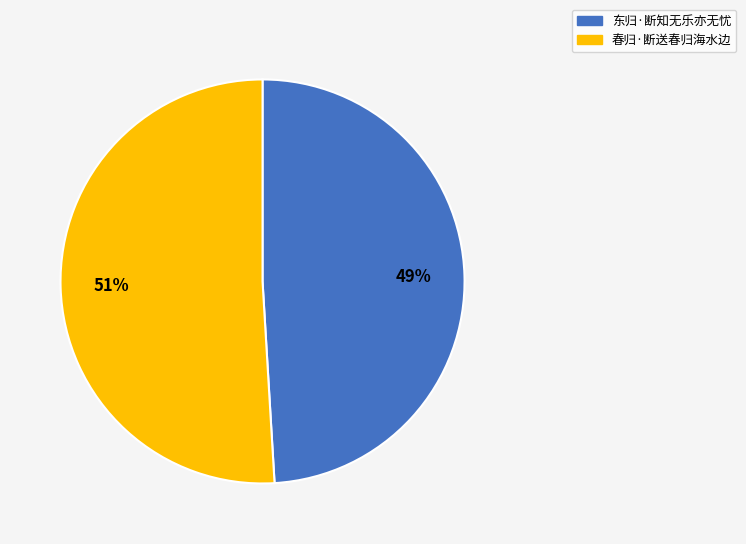

Combined, do 东归·断知无乐亦无忧 and 春归·断送春归海水边 account for over 50%?

Yes